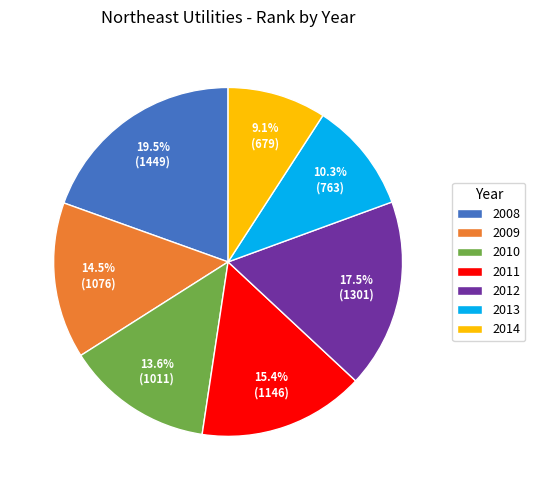

Which slice is the largest?

2008